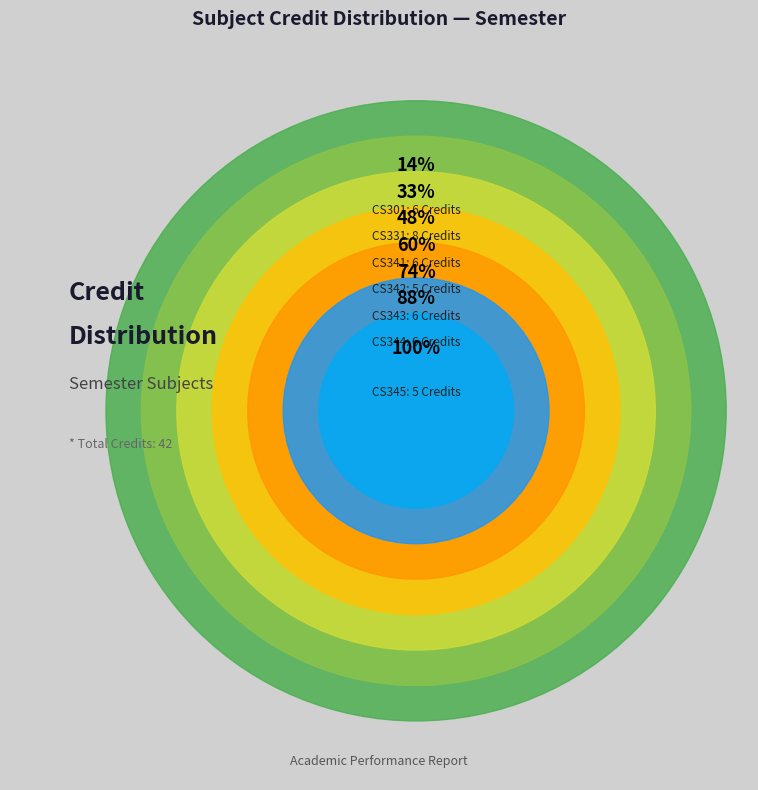

To the nearest percent, what portion does Formal Language
and Automata represent?

14%